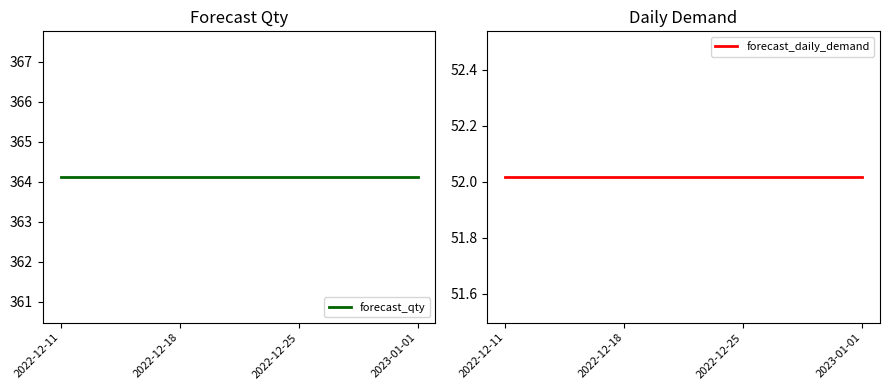

What is the approximate value of forecast_qty at 2022-12-18?

364.1